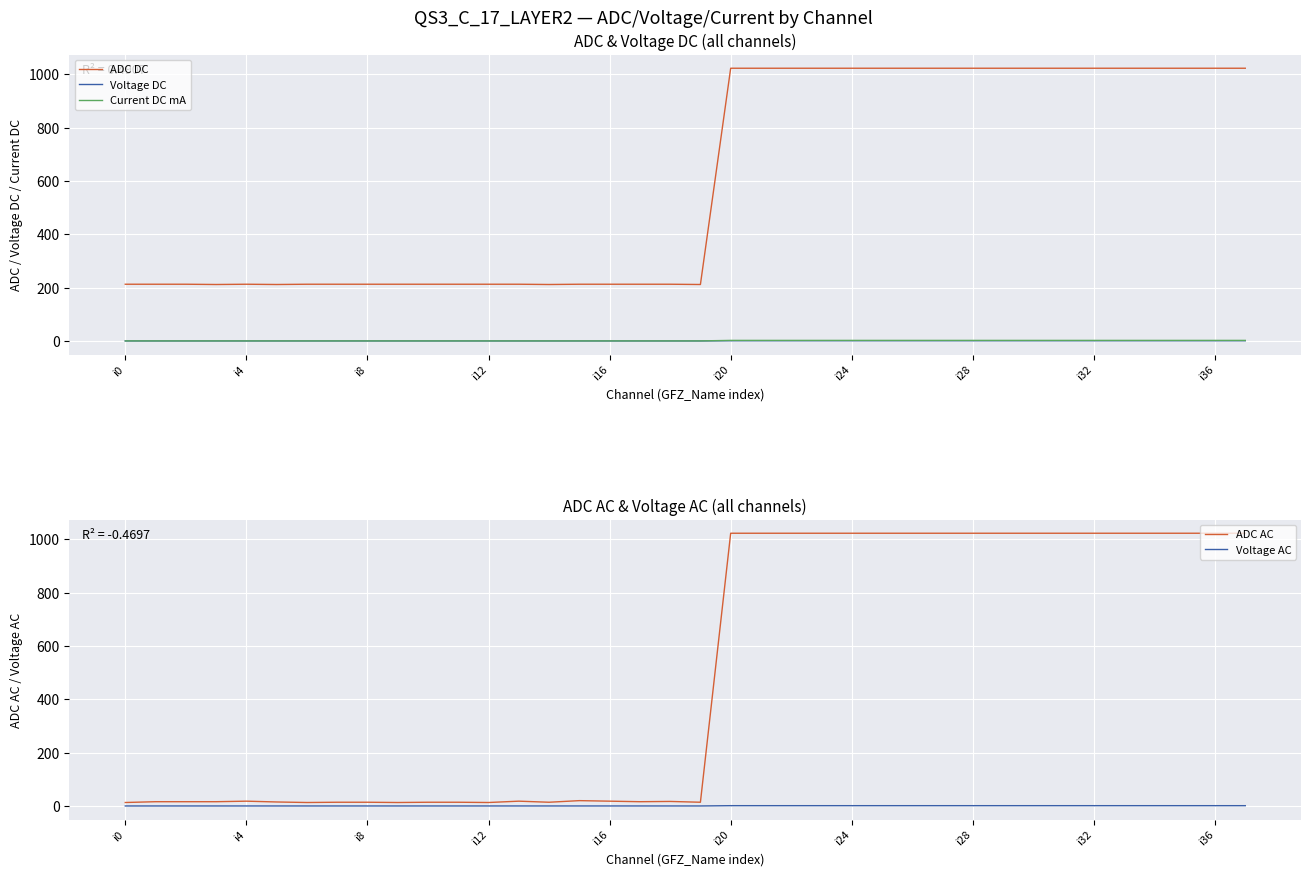

True or false: ADC DC has more than 1 points higher than both neighbors.

False